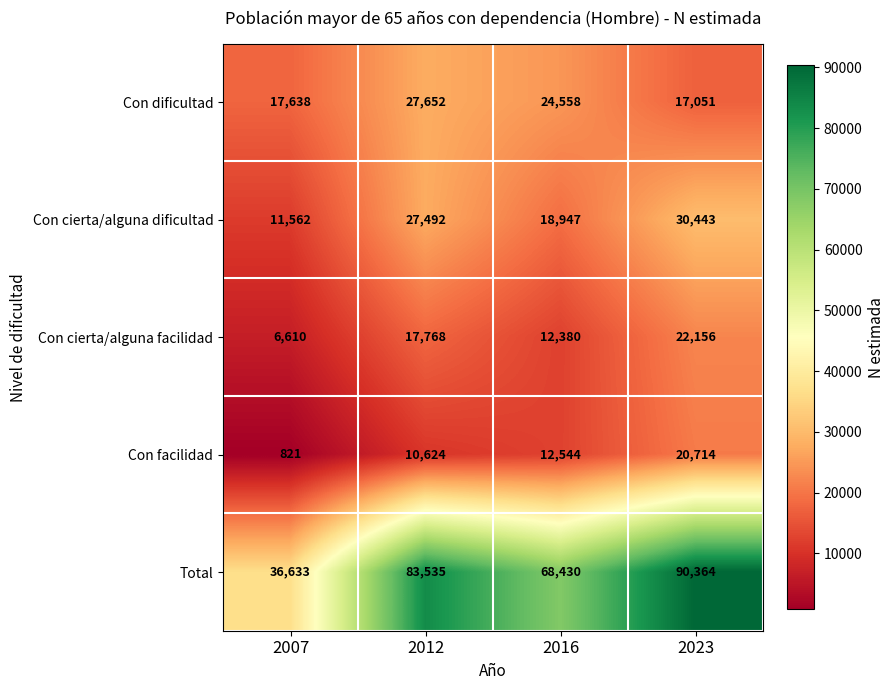

Which series has the largest total across all categories?

Total